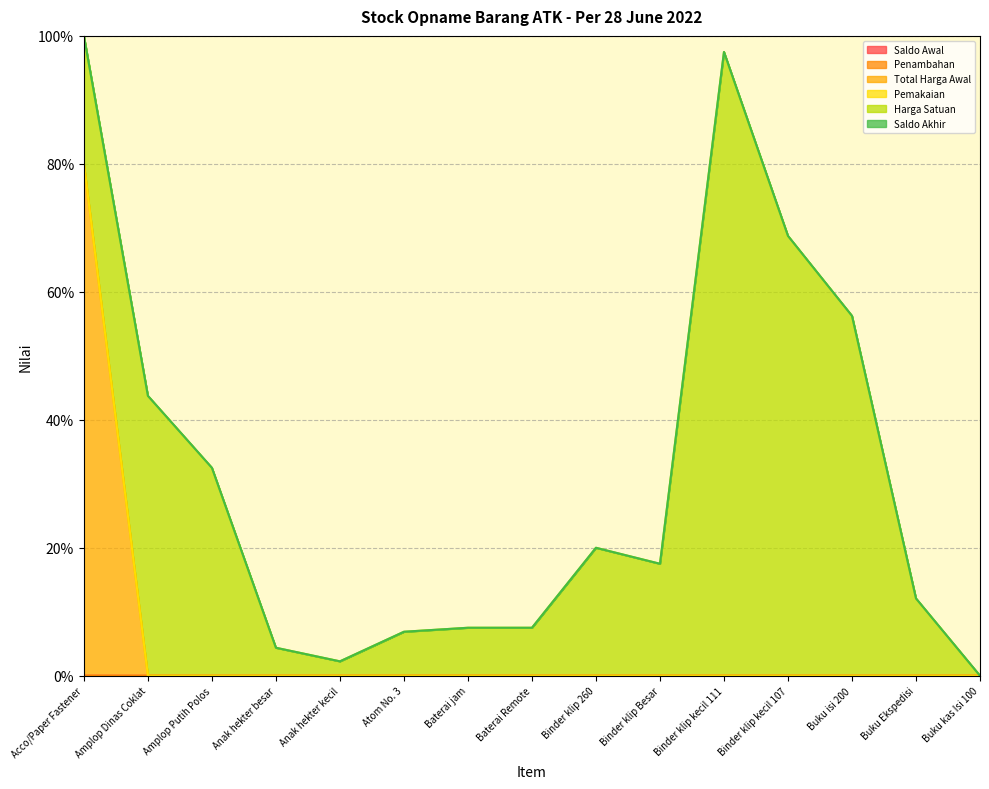

True or false: Saldo Akhir and Total Harga Awal intersect in this chart.

False